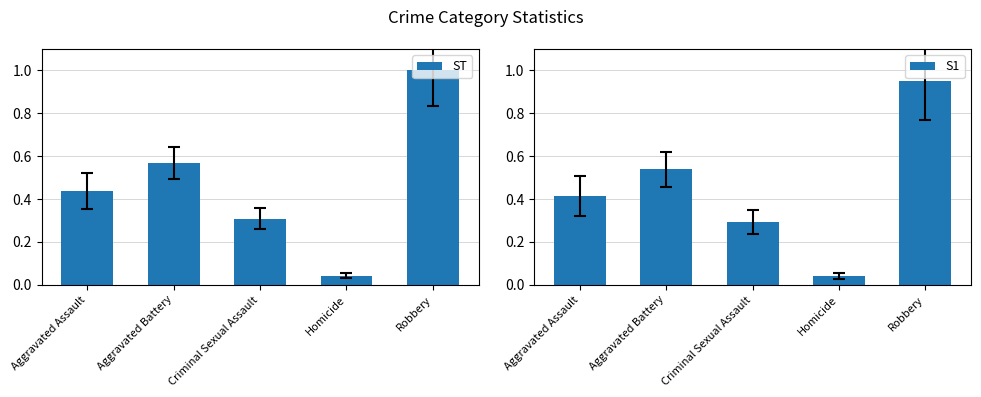

The value of S1 at Criminal Sexual Assault is 0.3. True or false?

True